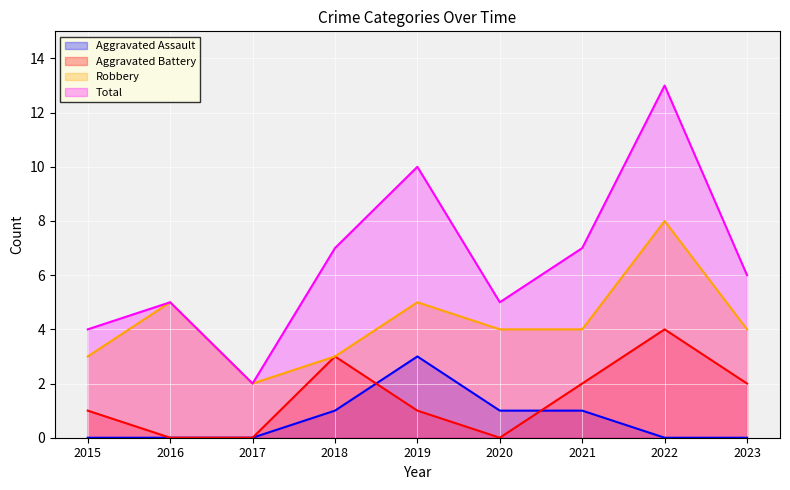

True or false: Robbery and Aggravated Assault intersect in this chart.

False